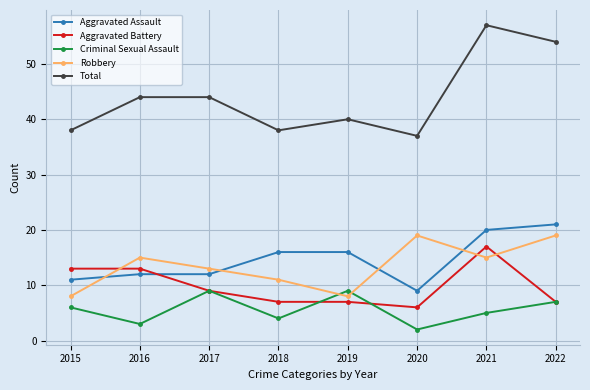

True or false: Criminal Sexual Assault and Aggravated Assault cross at least once.

False